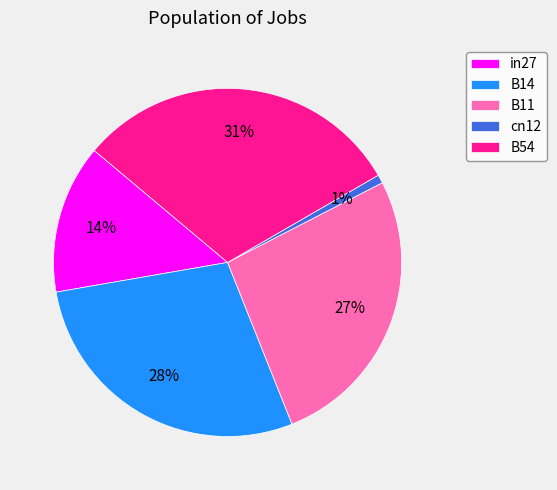

The B14 slice represents 28% of the pie. True or false?

True